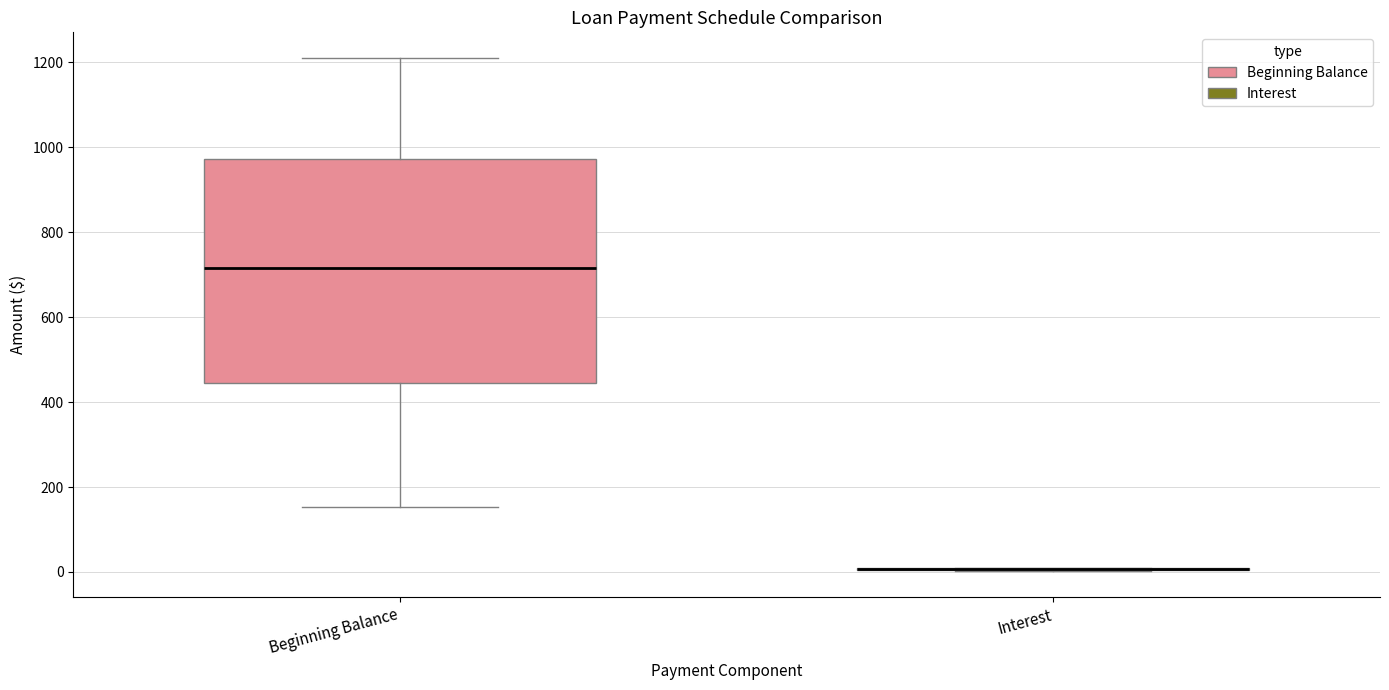

Reading left to right, transcribe this box plot: for each box, give where its median line is, the range the box spans, and where its two whiskers end, as read against the y-axis. The values are not printed on the chart, so give them approximately, as read against the axis.

Beginning Balance: median 720, box 440 to 980, whiskers 160 to 1220
Interest: box collapsed to a line at 0, whiskers 0 to 20